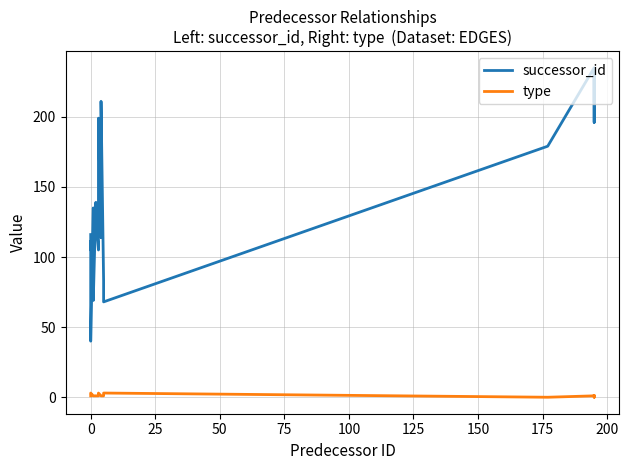

The successor_id series shows 139 at 125. True or false?

True